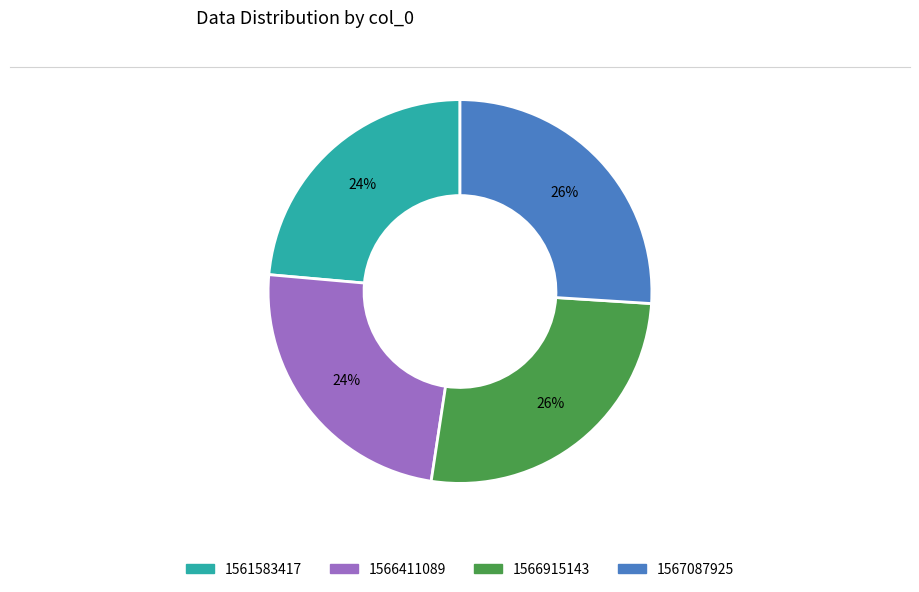

Is 1567087925 the majority of the pie?

No